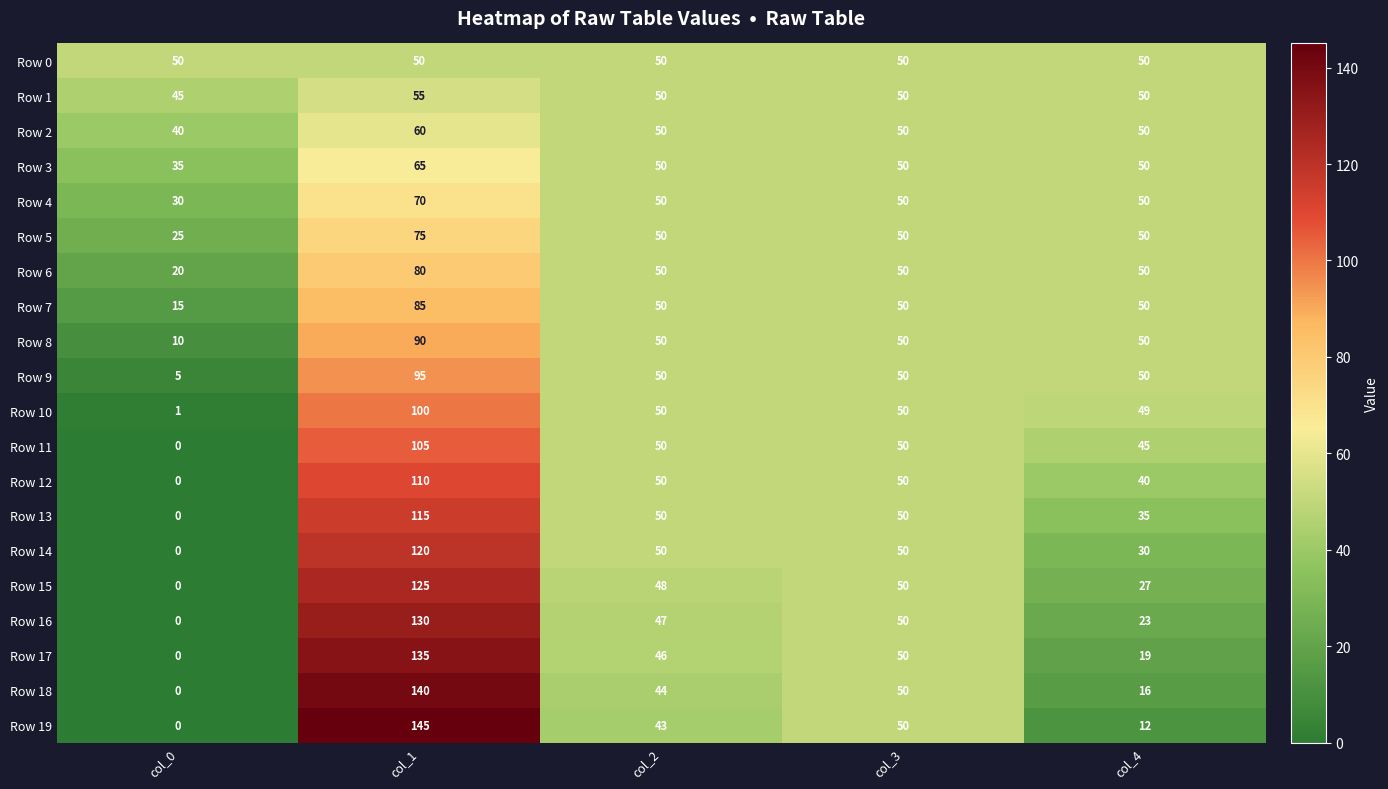

What is the total value across all series at col_3?

1000